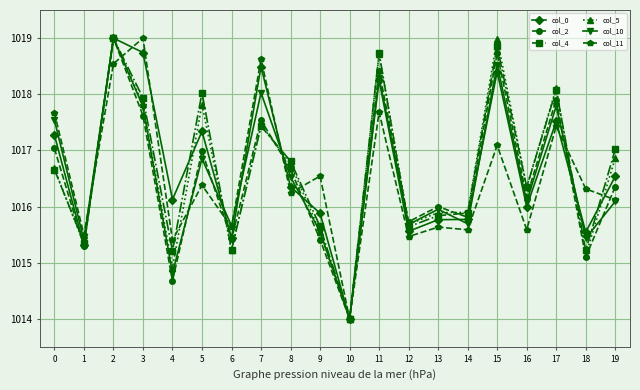

What is the value of the col_2 point at the 3rd from the left?

1019.0